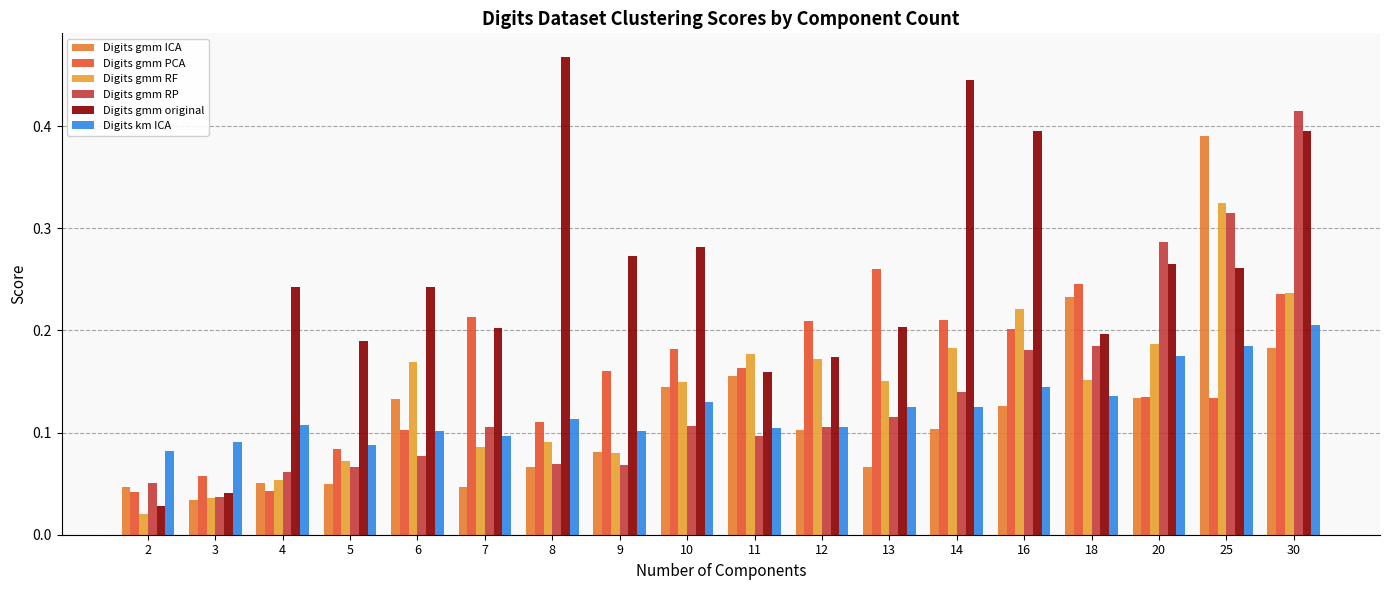

What is the value of the Digits gmm RF bar at the 9th from the left?

0.1